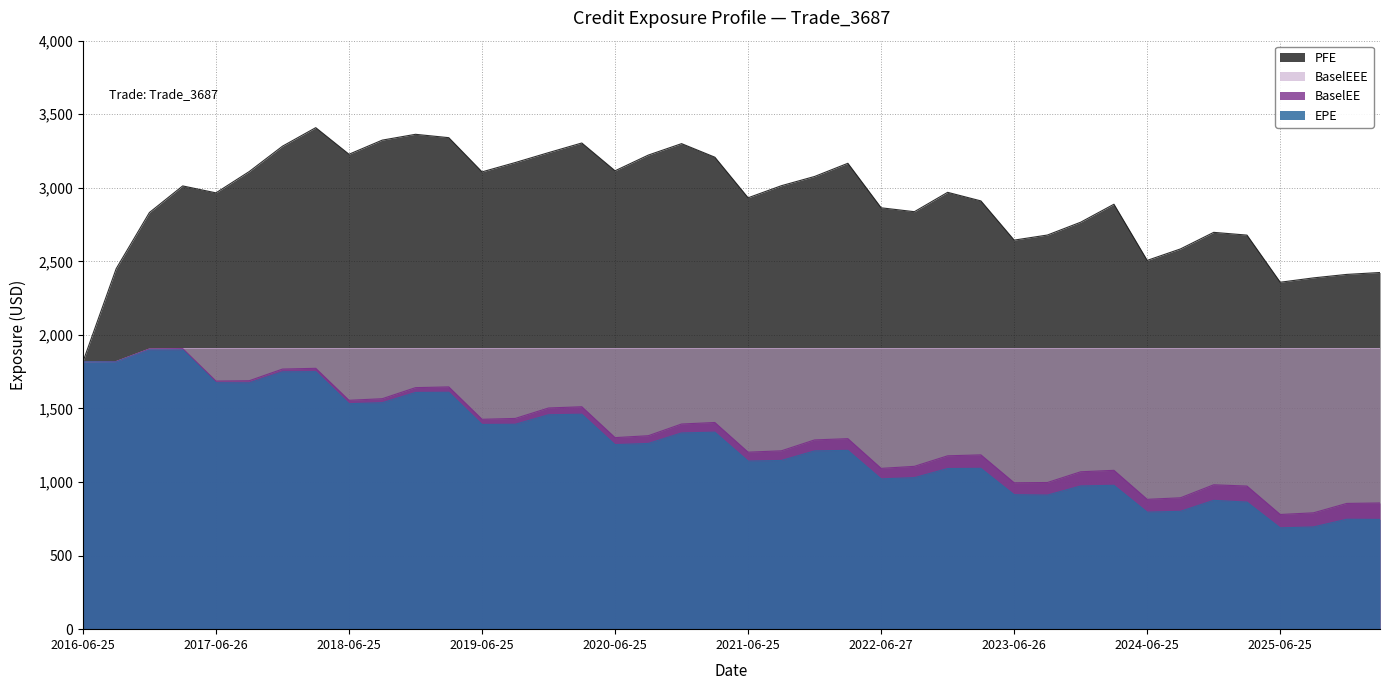

What is the difference between the highest and lowest values at 2026-03-25?

1678.3